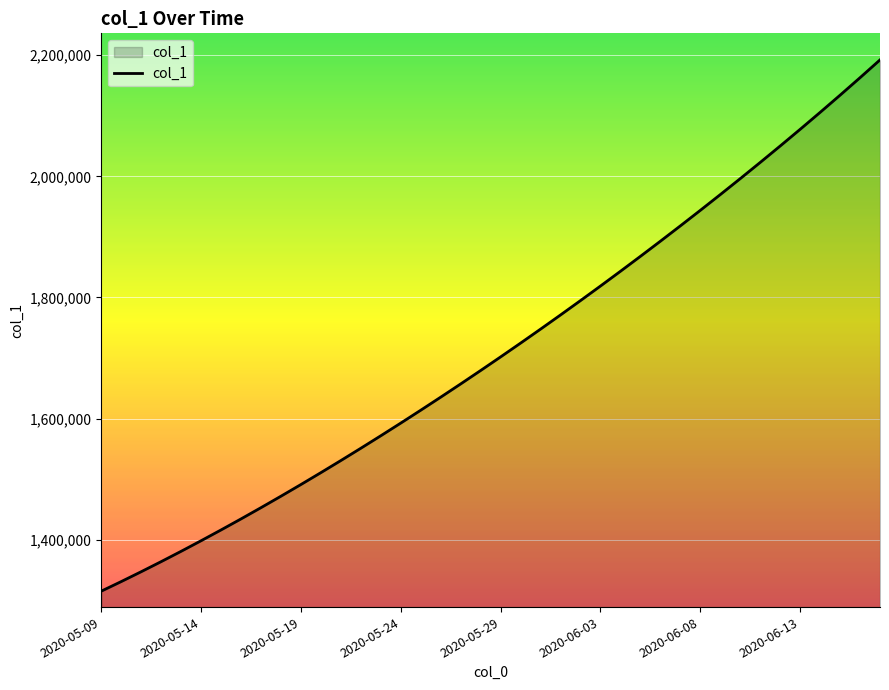

What is the maximum value shown in the chart?

2192201.2